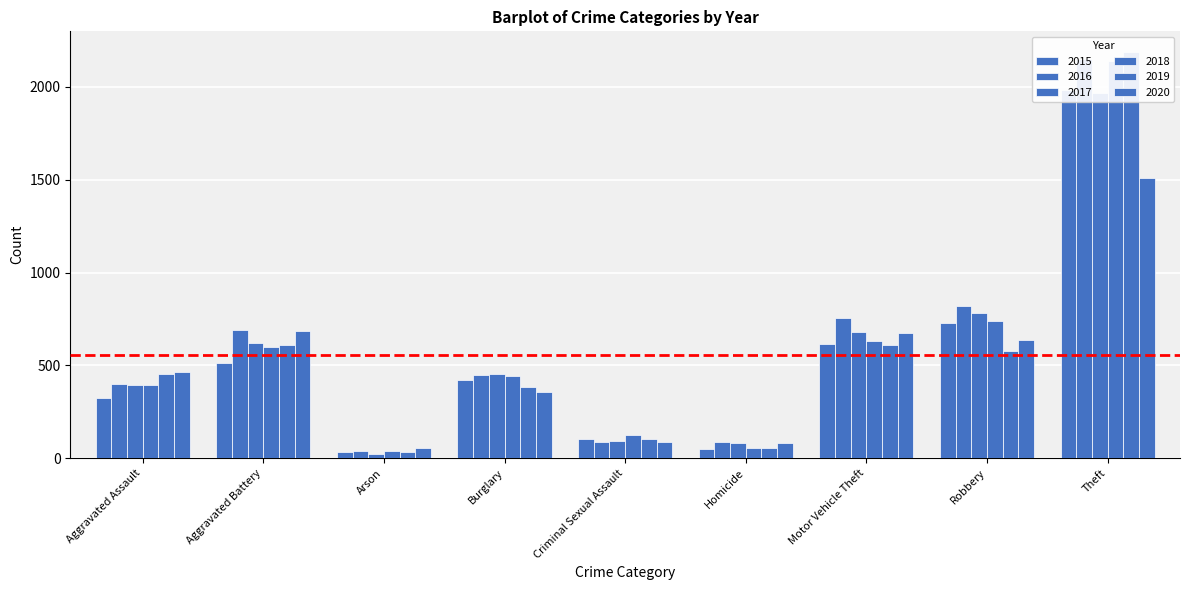

How many data points in 2019 are less than 452?

4